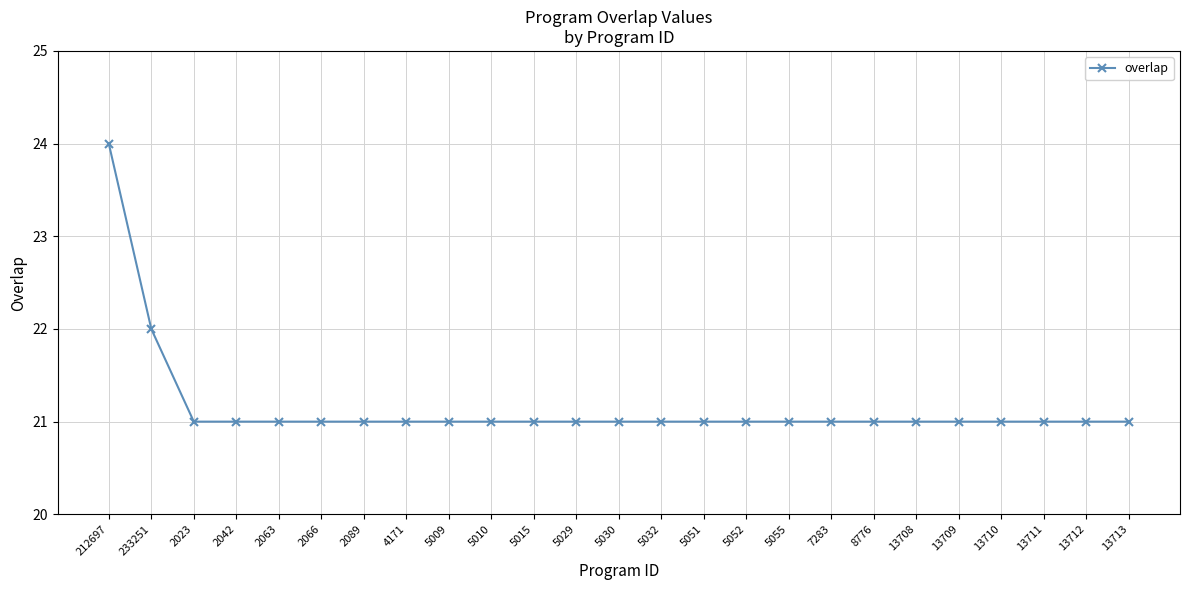

What is the change in value from 212697 to 2063?

-3